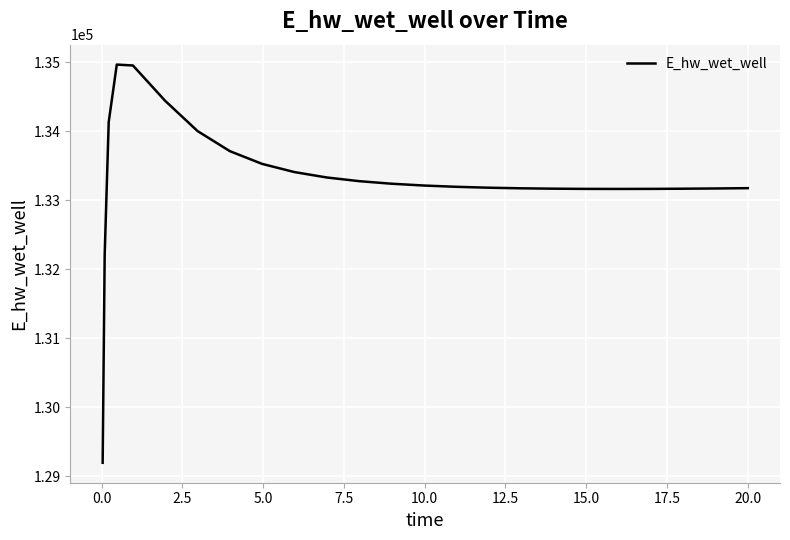

What is the difference between the second highest and minimum values?

5756.7